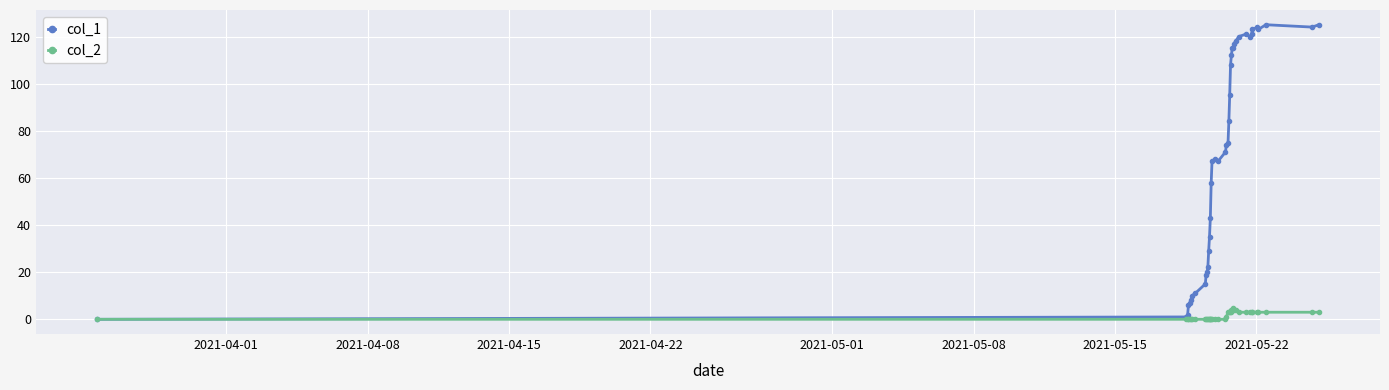

Rank the series by their average value, from lowest to highest.

col_2, col_1